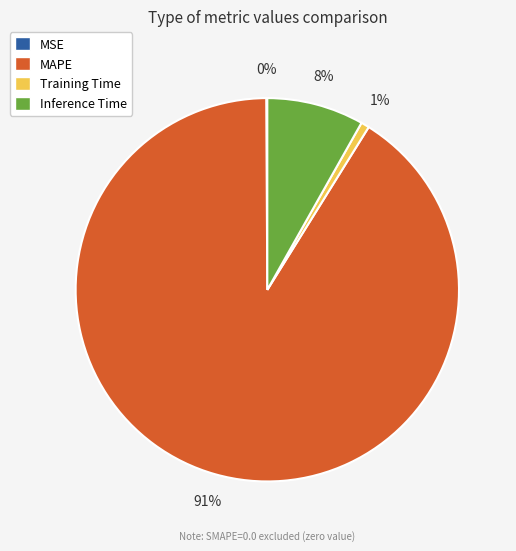

To the nearest percent, what percentage of the pie is Inference Time?

8%